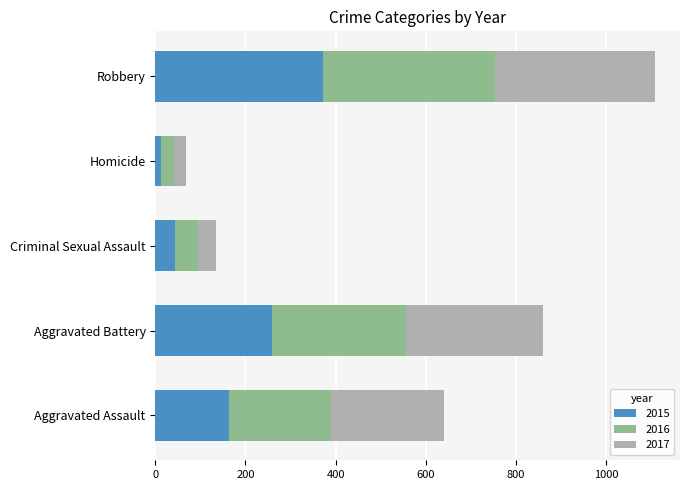

Where is 2015 nearest to the value 192?

Aggravated Assault